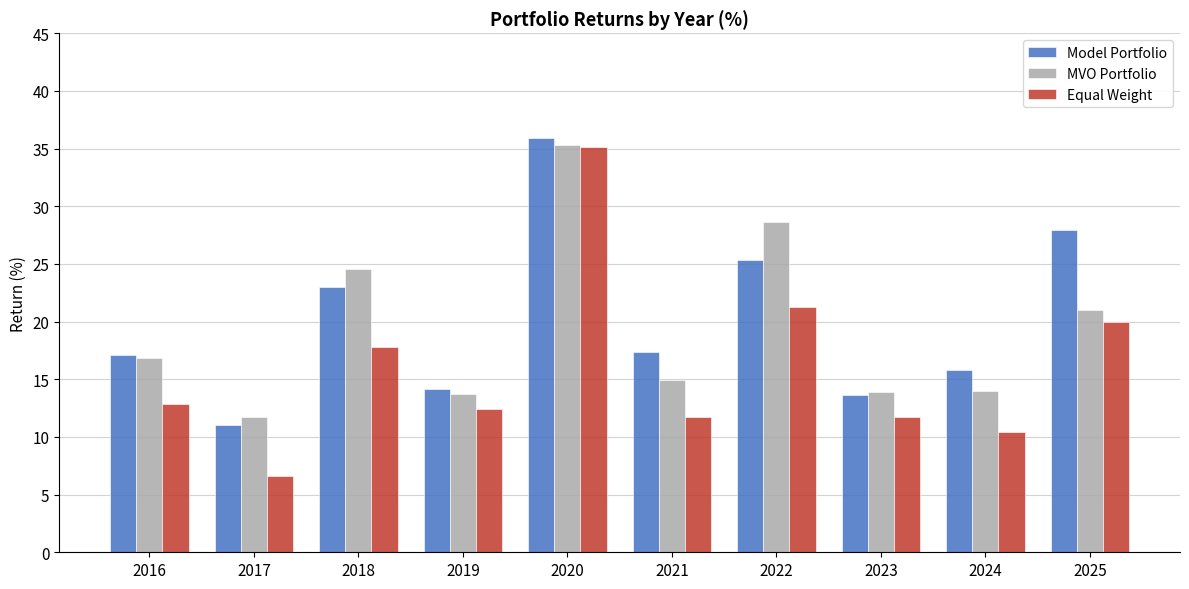

Count the number of data series in this chart.

3